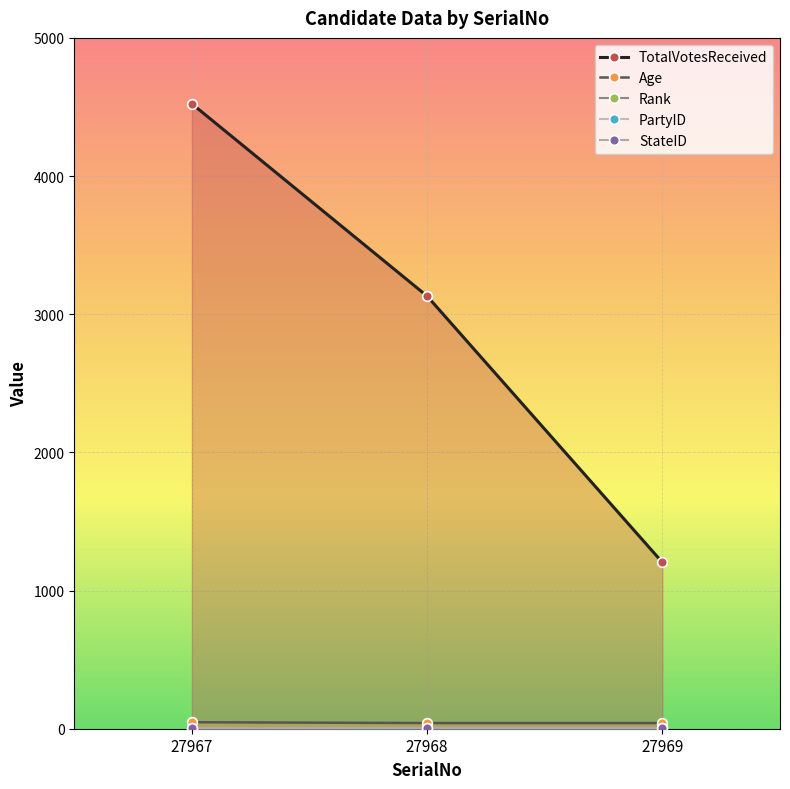

Which category has the highest value in the Rank series?

27969